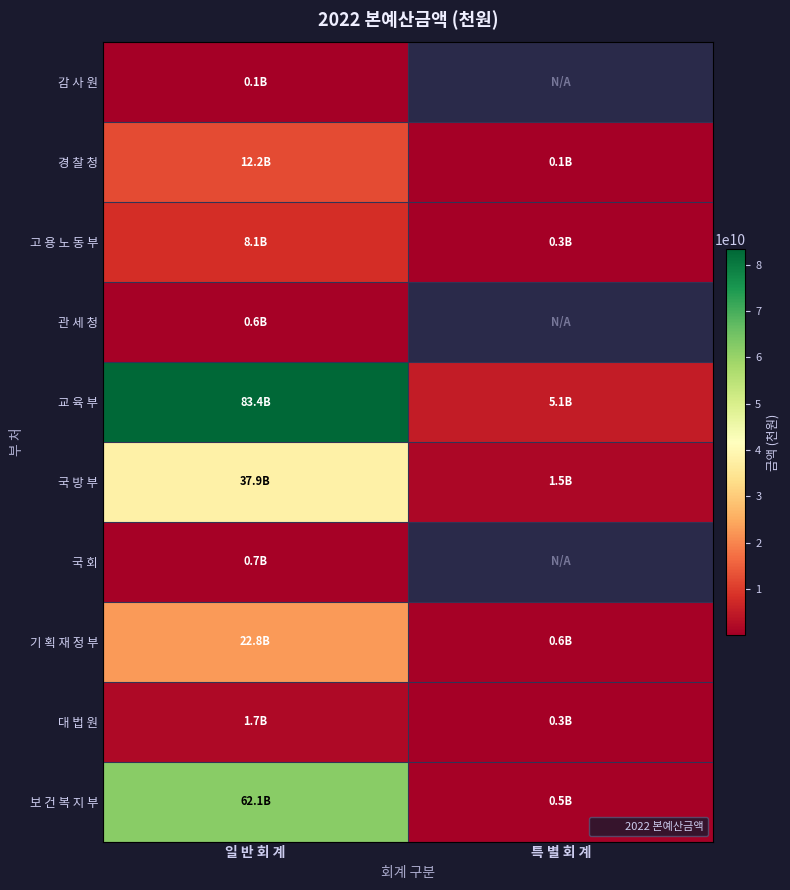

Reading left to right, list all the values displayed in this chart.

감 사 원: 일 반 회 계=136306500	특 별 회 계=0
경 찰 청: 일 반 회 계=12238062000	특 별 회 계=87453000
고 용 노 동 부: 일 반 회 계=8070898000	특 별 회 계=346727000
관 세 청: 일 반 회 계=614134000	특 별 회 계=0
교 육 부: 일 반 회 계=83362762000	특 별 회 계=5093735000
국 방 부: 일 반 회 계=37919476000	특 별 회 계=1538178000
국 회: 일 반 회 계=703841000	특 별 회 계=0
기 획 재 정 부: 일 반 회 계=22794029000	특 별 회 계=555112000
대 법 원: 일 반 회 계=1717789000	특 별 회 계=305403000
보 건 복 지 부: 일 반 회 계=62106249500	특 별 회 계=524187000